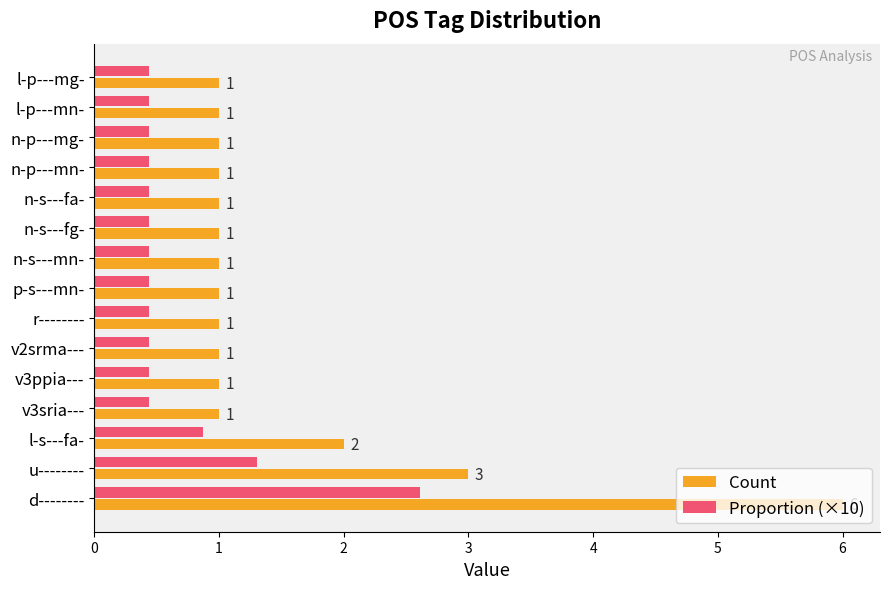

What are all the series names shown in the legend?

Count, Proportion (×10)